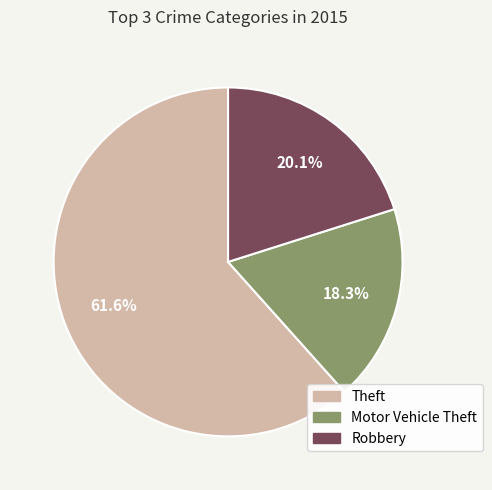

To the nearest percent, what is the combined percentage of Robbery and Theft?

82%